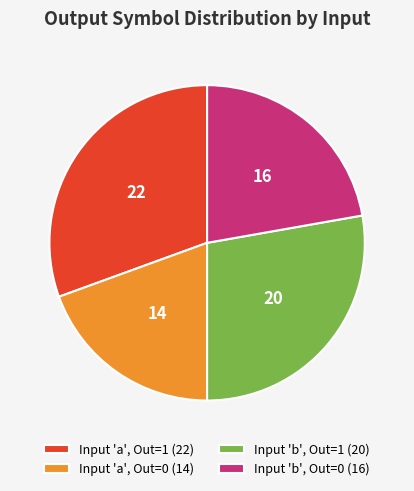

Does any single category account for the majority?

No